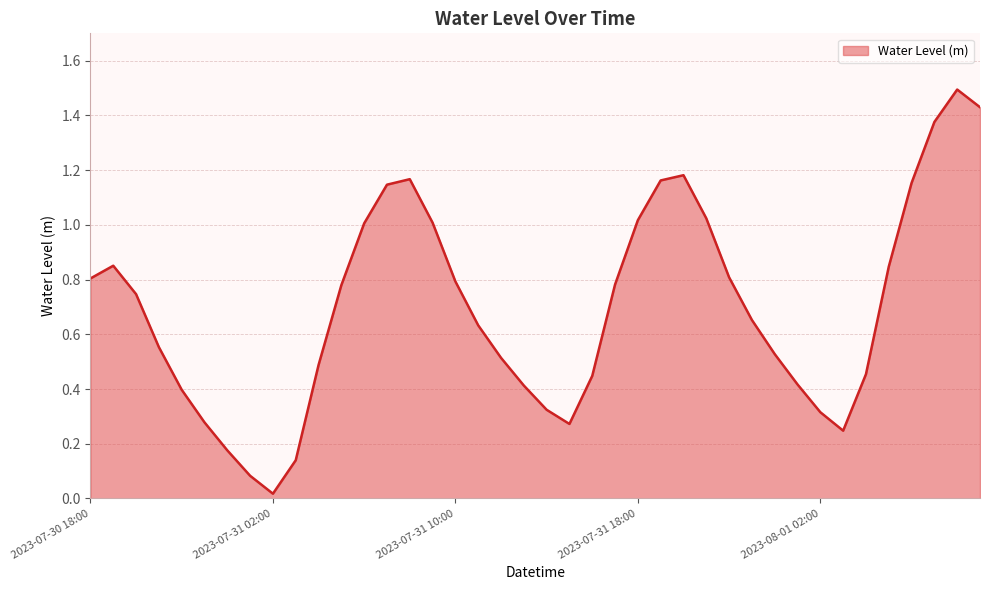

What is the greatest value displayed?

1.5